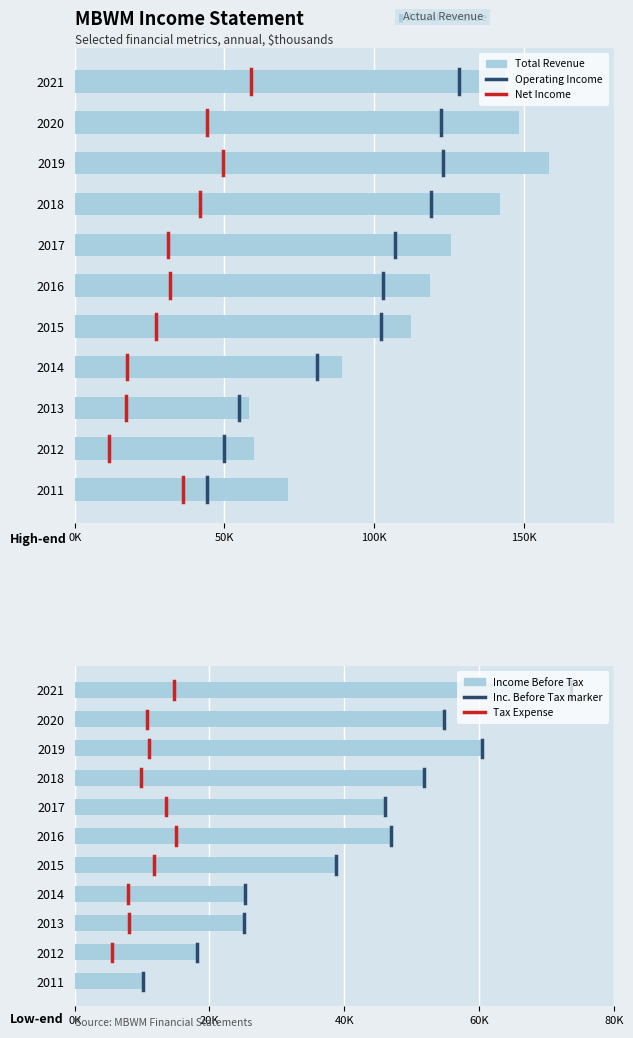

How many data points in Income Before Tax are less than 46100?

5